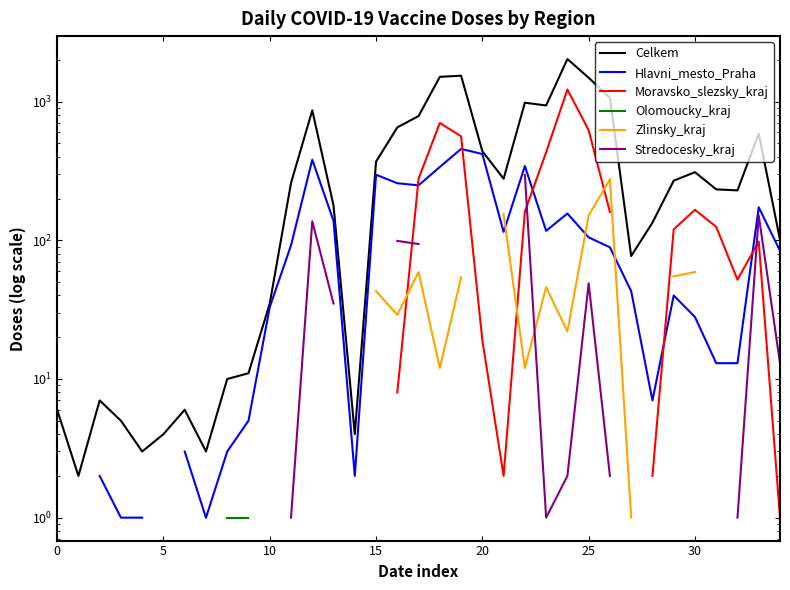

Does the chart display data point markers on the line(s)?

No